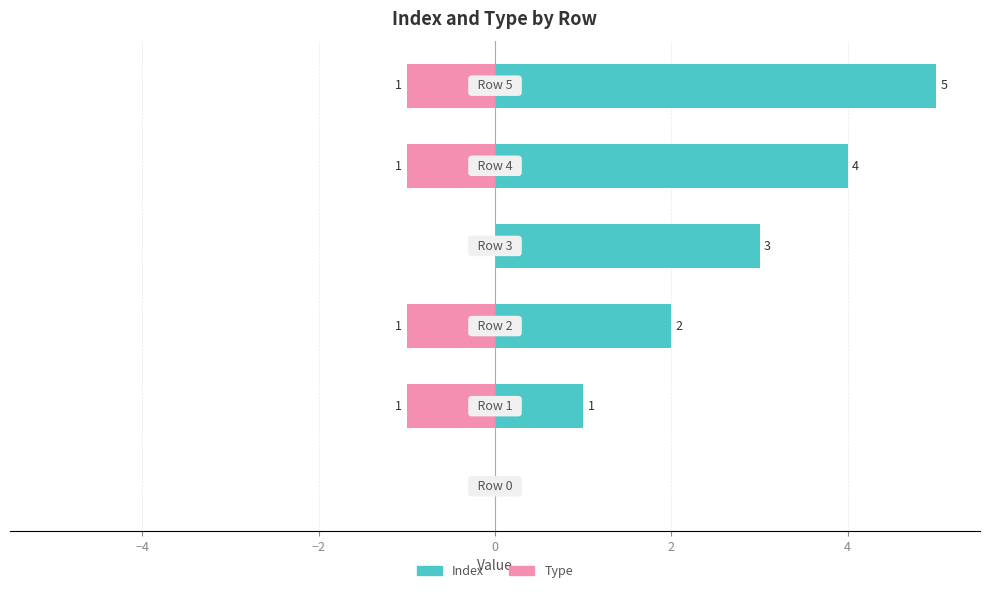

Reading left to right, transcribe all the data shown in this chart.

Index: 0	1	2	3	4	5
Type: 0	-1	-1	0	-1	-1